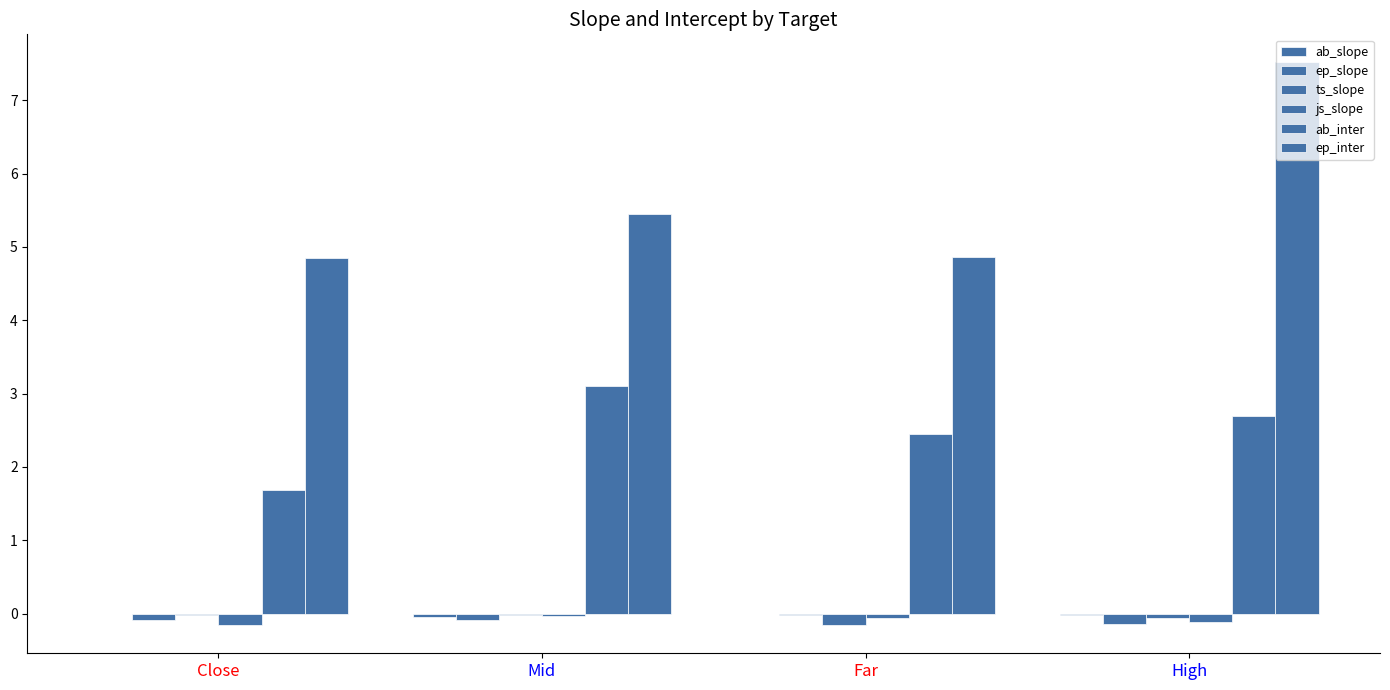

Count the number of categories in the chart.

4